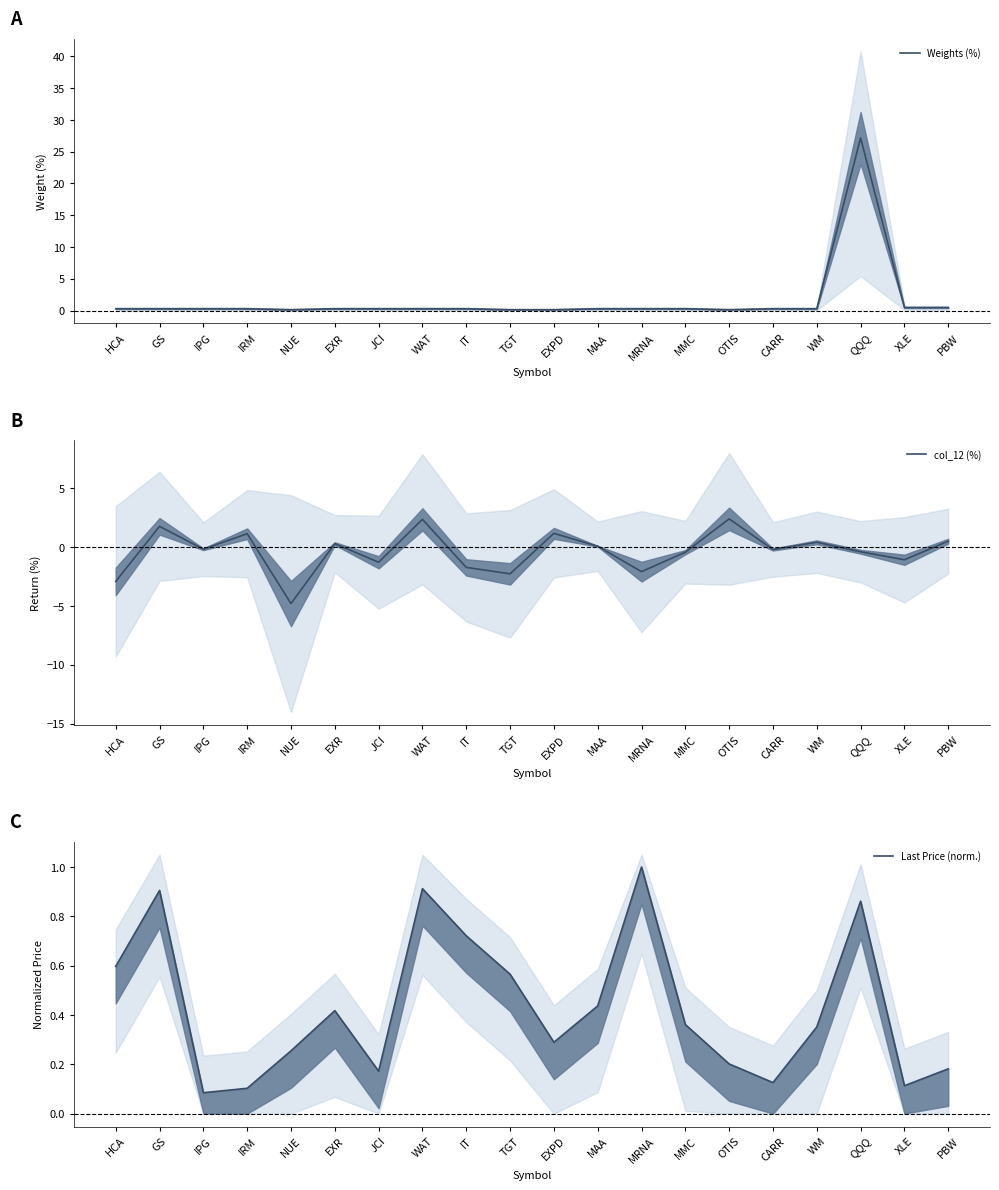

True or false: col_12 (%) has more than 0 points higher than both neighbors.

True